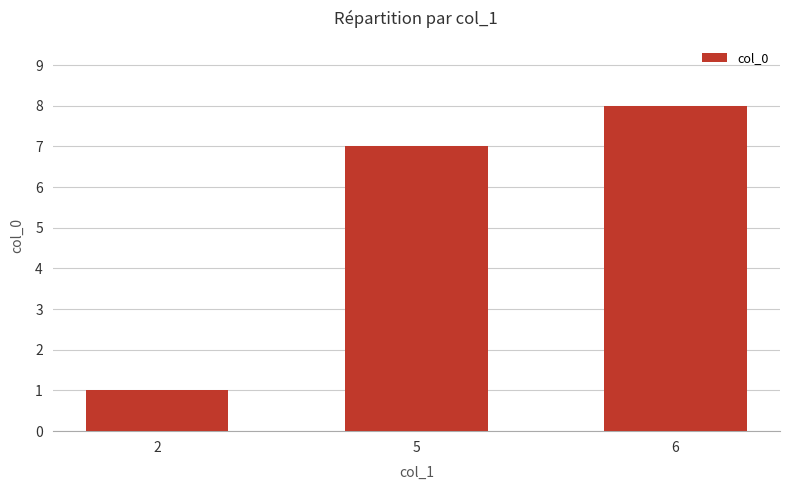

Which category has the highest value across all series?

6